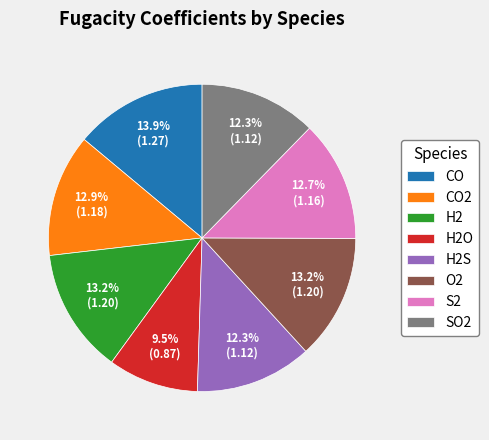

Which has a higher value, H2S or CO?

CO